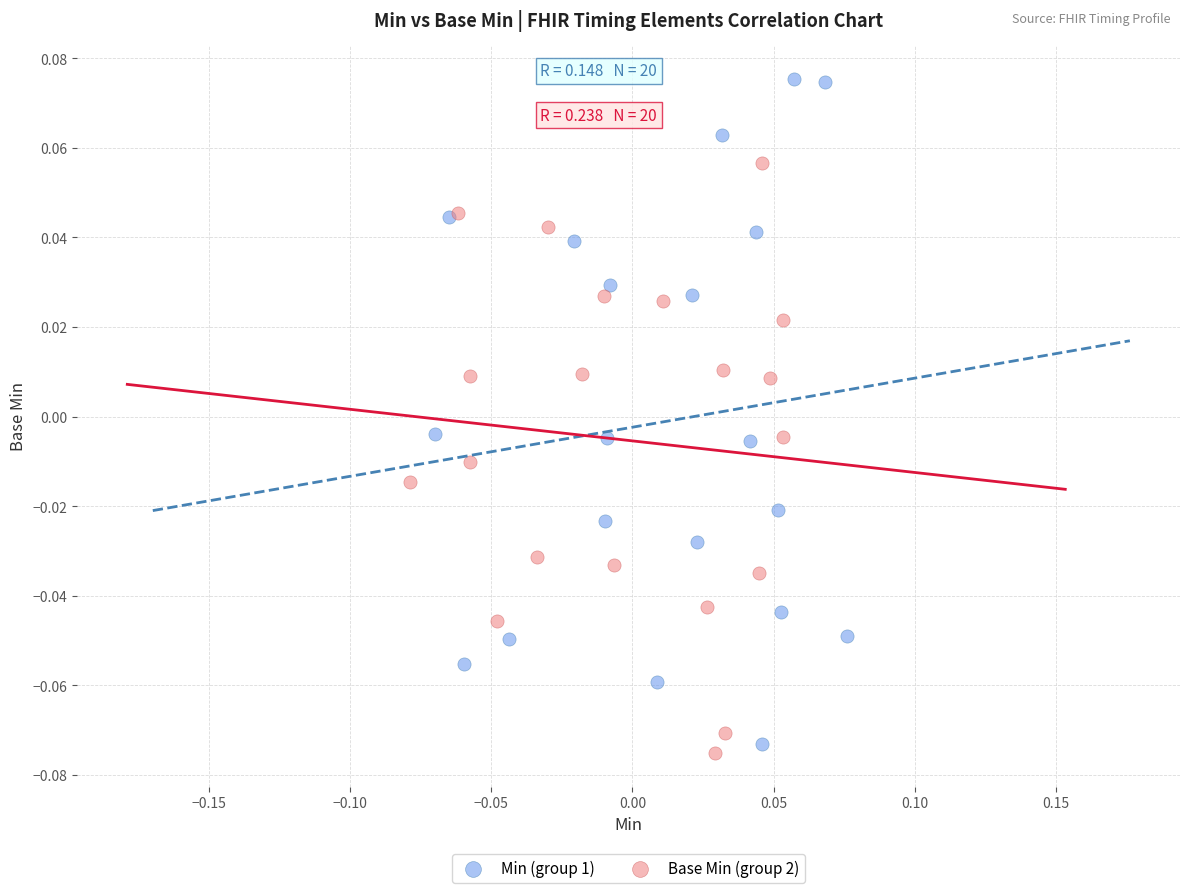

Which series has the largest Y range (max minus min)?

Min (group 1)